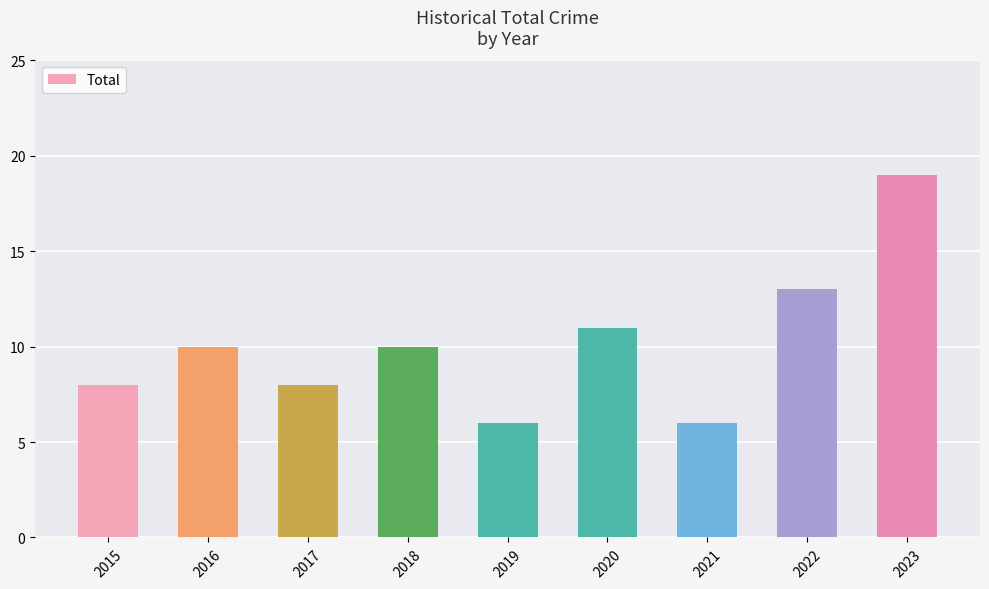

The chart shows a value of 5 at 2015. True or false?

False